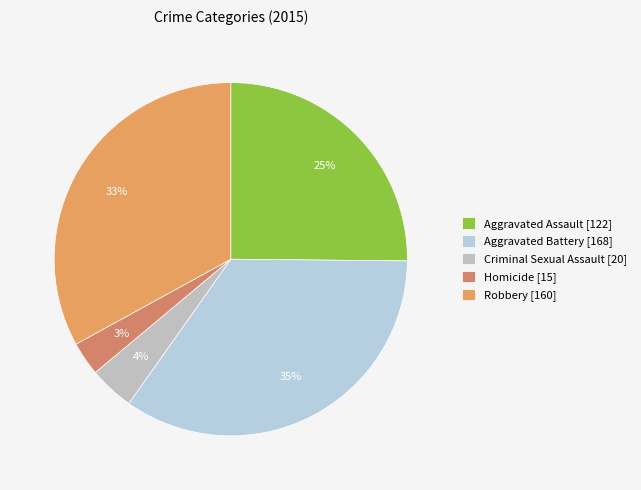

To the nearest percent, what percentage of the pie is Homicide?

3%